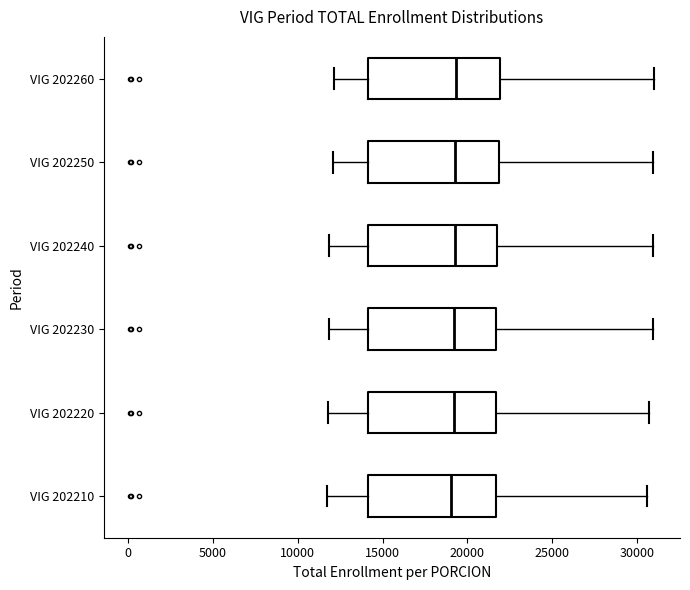

Reading bottom to top, transcribe this box plot: for each box, give where its median line is, the range the box spans, and where its two whiskers end, as read against the x-axis. The values are not printed on the chart, so give them approximately, as read against the axis.

VIG 202210: median 19000, box 14000 to 21500, whiskers 11500 to 30500
VIG 202220: median 19000, box 14000 to 21500, whiskers 12000 to 30500
VIG 202230: median 19000, box 14000 to 21500, whiskers 12000 to 31000
VIG 202240: median 19500, box 14000 to 22000, whiskers 12000 to 31000
VIG 202250: median 19500, box 14000 to 22000, whiskers 12000 to 31000
VIG 202260: median 19500, box 14000 to 22000, whiskers 12000 to 31000